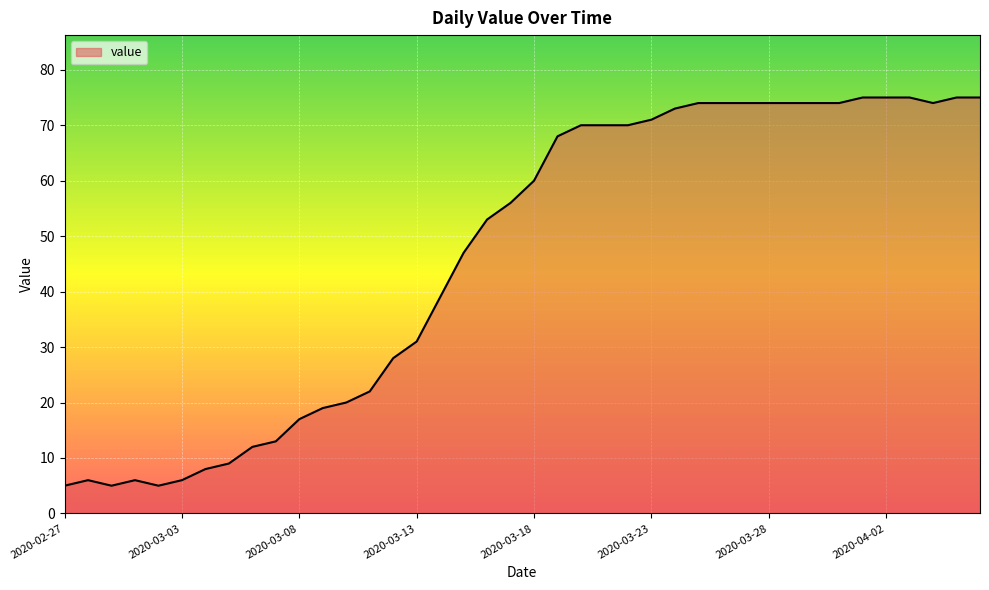

Reading left to right, list all the values displayed in this chart.

5	6	5	6	5	6	8	9	12	13	17	19	20	22	28	31	39	47	53	56	60	68	70	70	70	71	73	74	74	74	74	74	74	74	75	75	75	74	75	75